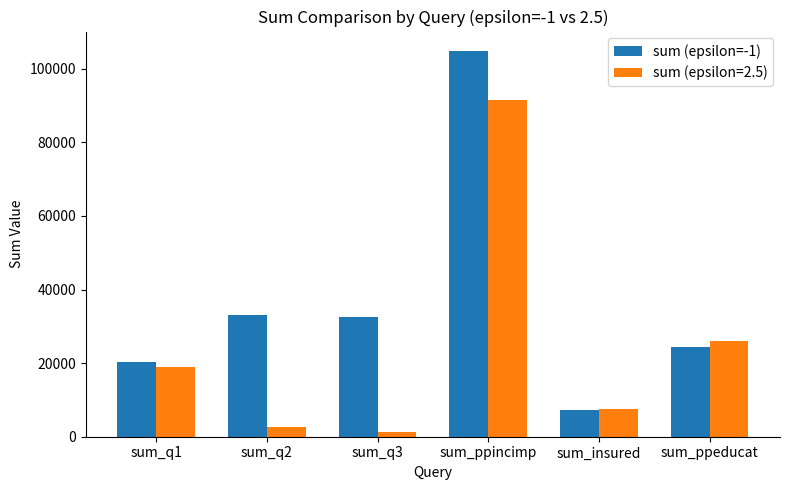

Rank the series by their maximum value, from highest to lowest.

sum (epsilon=-1), sum (epsilon=2.5)